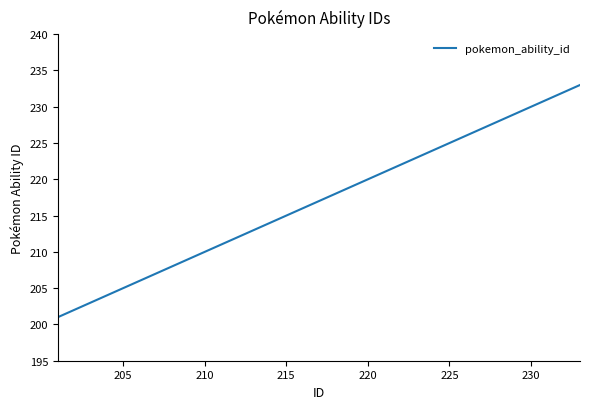

Reading right to left, extract all data points from this chart.

233	232	231	230	229	228	227	226	225	224	223	222	221	220	219	218	217	216	215	214	213	212	211	210	209	208	207	206	205	204	203	202	201